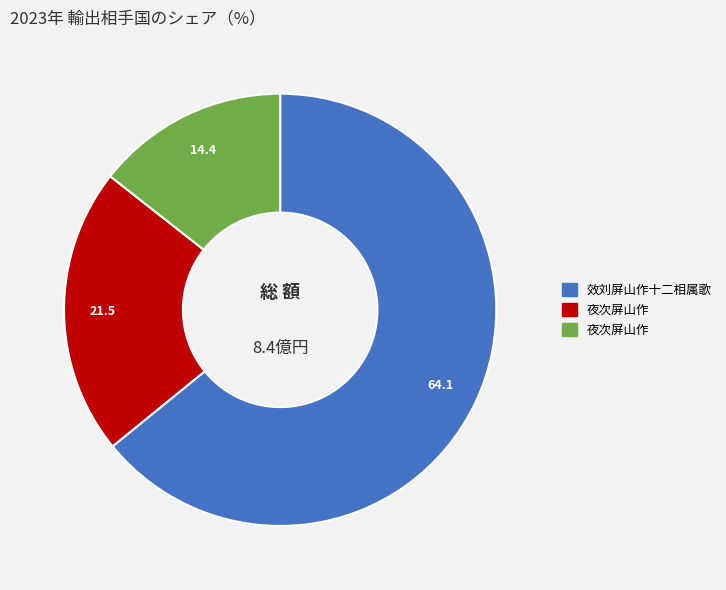

Is there a majority slice in this chart?

Yes